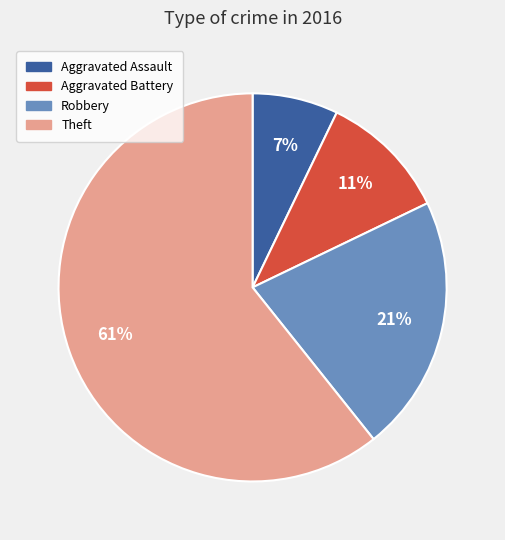

True or false: Aggravated Assault accounts for 1% of the total.

False